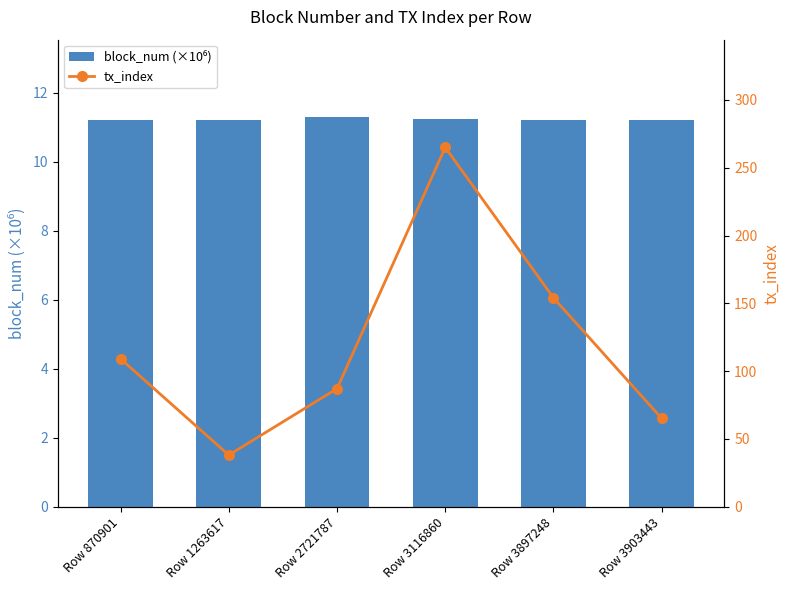

What is the approximate value of tx_index at Row 1263617?

38.0